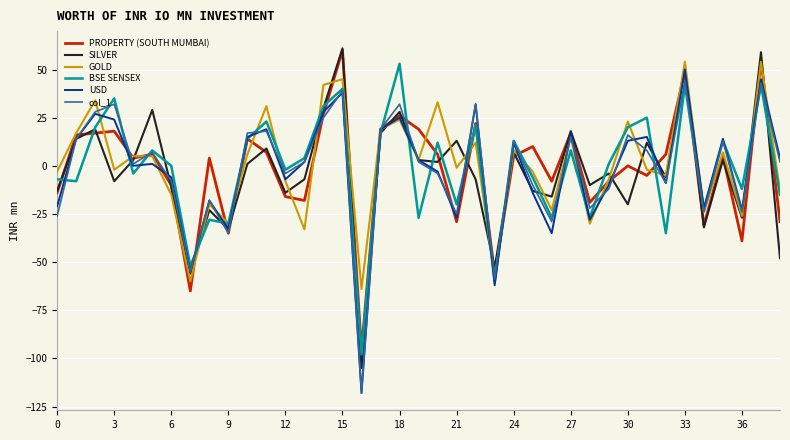

What is the minimum value shown in the chart?

-118